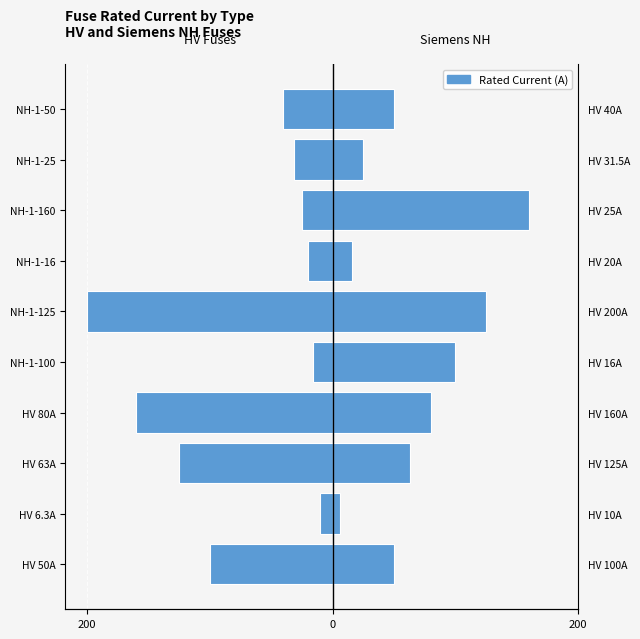

What is the difference between the second highest and second lowest values in the HV Fuses series?

144.0